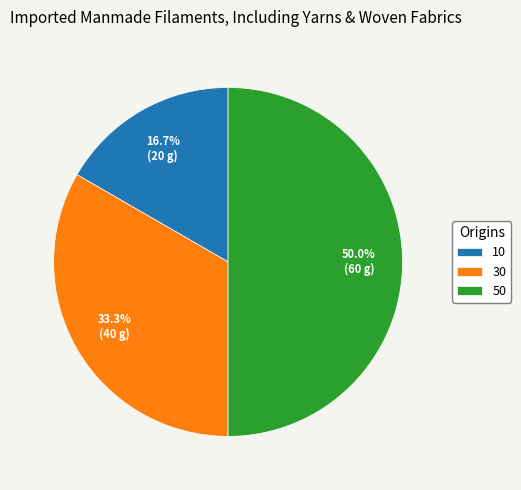

What percentage is the 10 slice, to the nearest percent?

17%